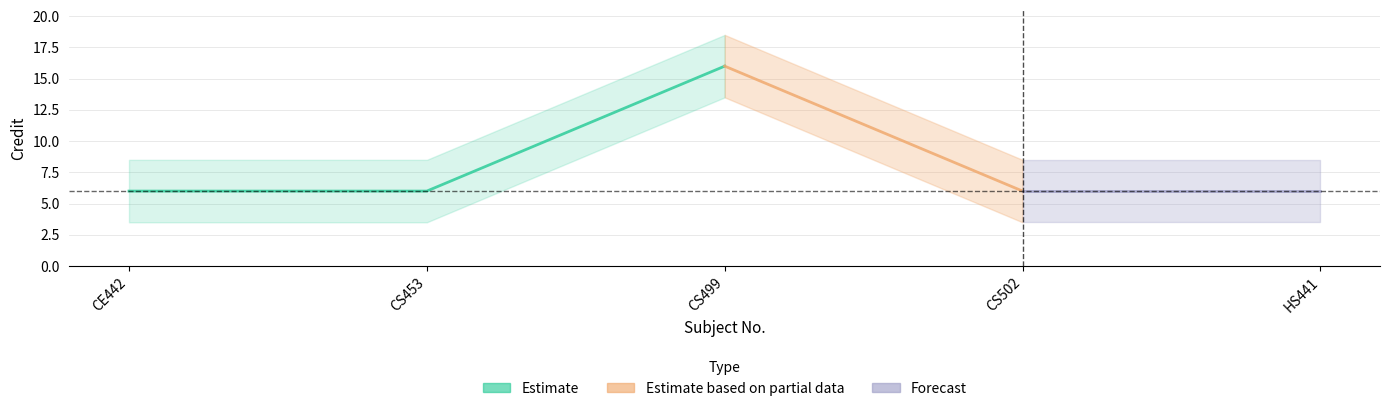

How many categories are shown in the chart?

5